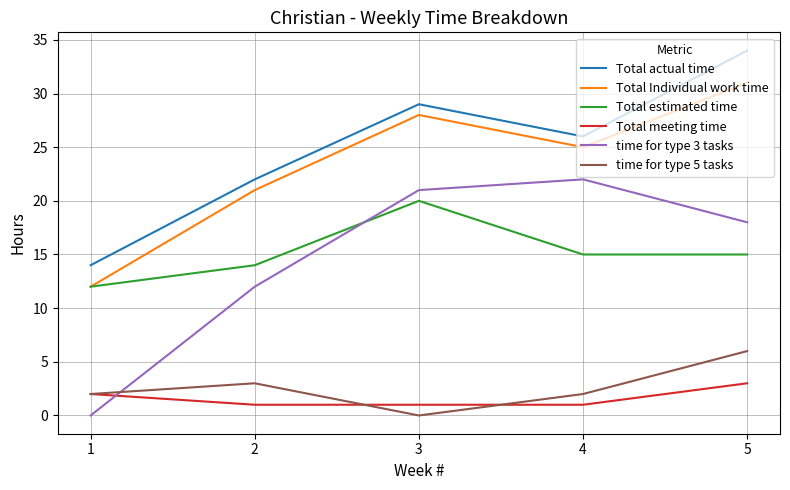

The time for type 5 tasks series shows 6 at 5. True or false?

True